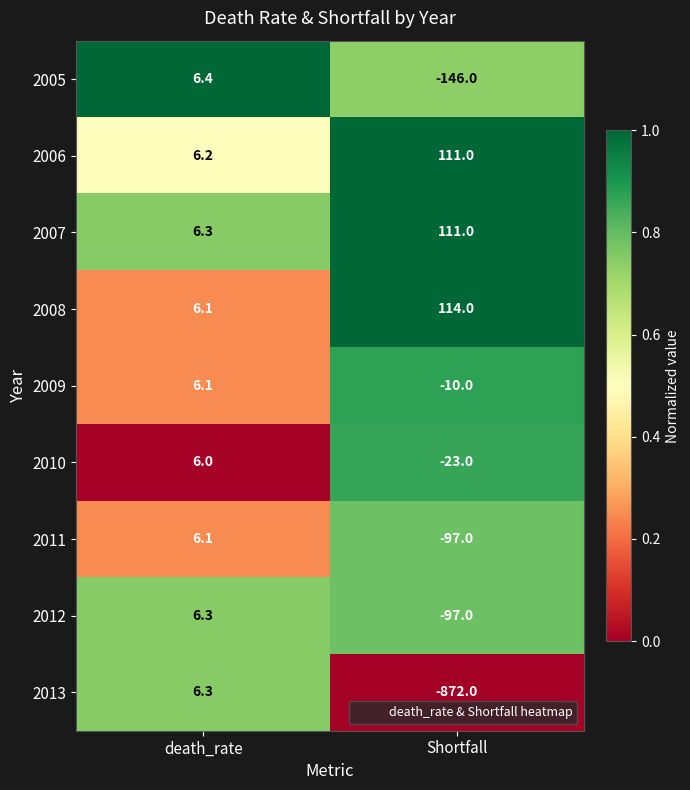

How many categories are shown in the chart?

2